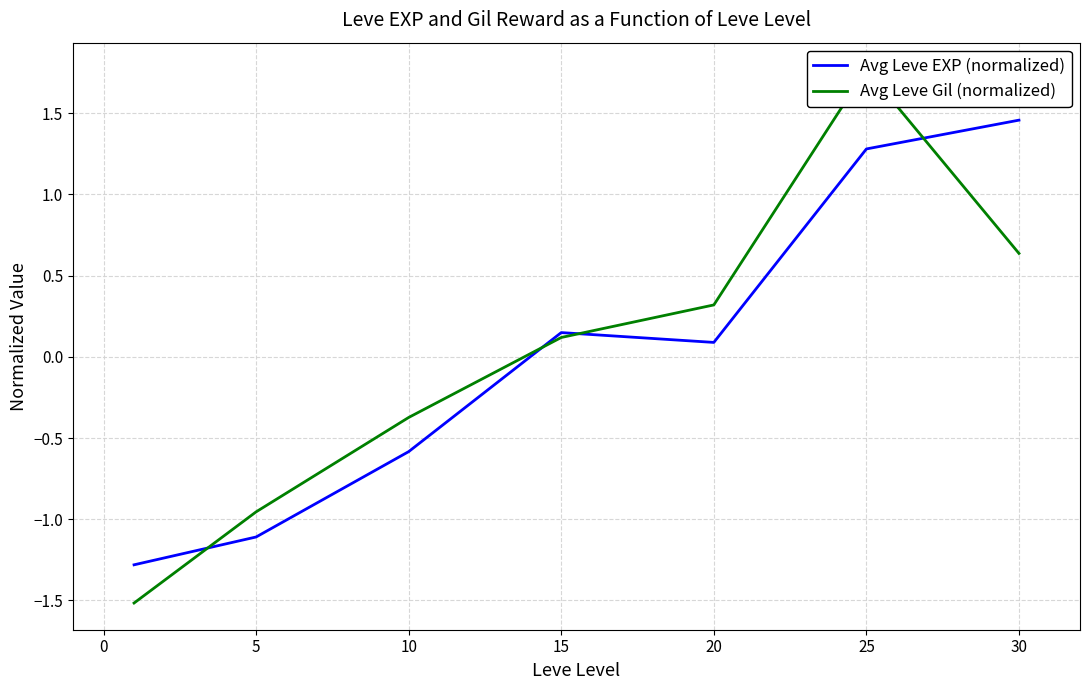

True or false: Avg Leve EXP (normalized) has a value of 0.1 at 20.

True